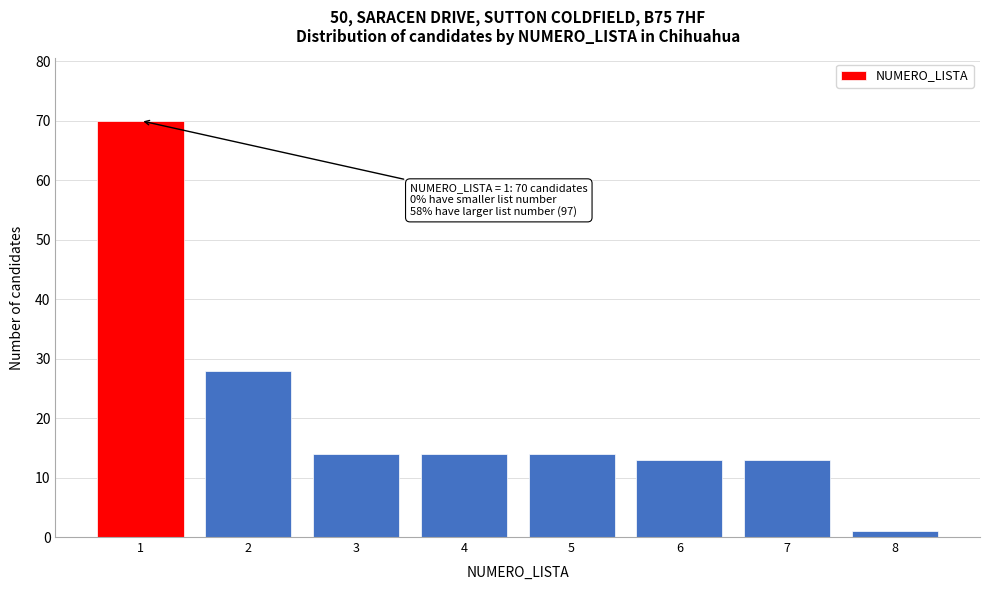

Reading left to right, extract all data points from this chart.

1=70	2=28	3=14	4=14	5=14	6=13	7=13	8=1